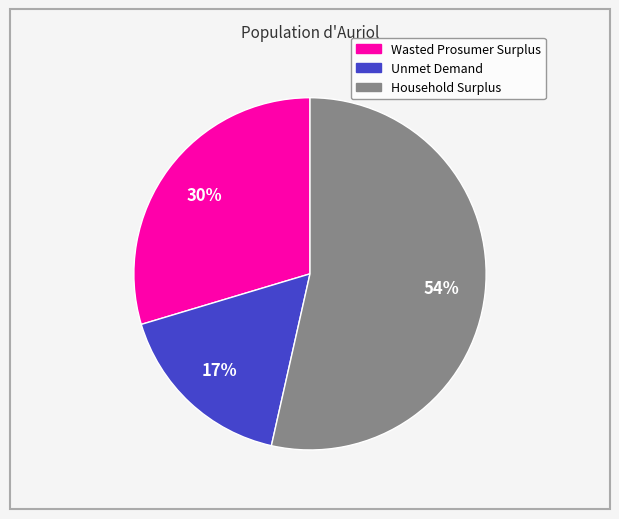

To the nearest percent, what portion does Unmet Demand represent?

17%